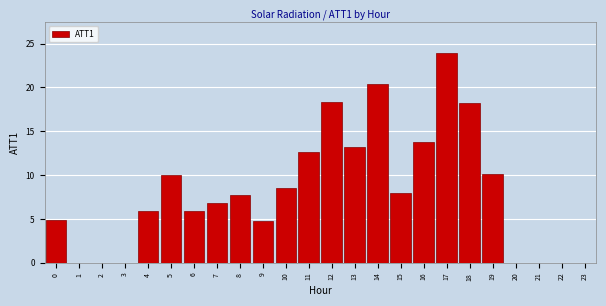

What is the approximate value at 12?

18.3